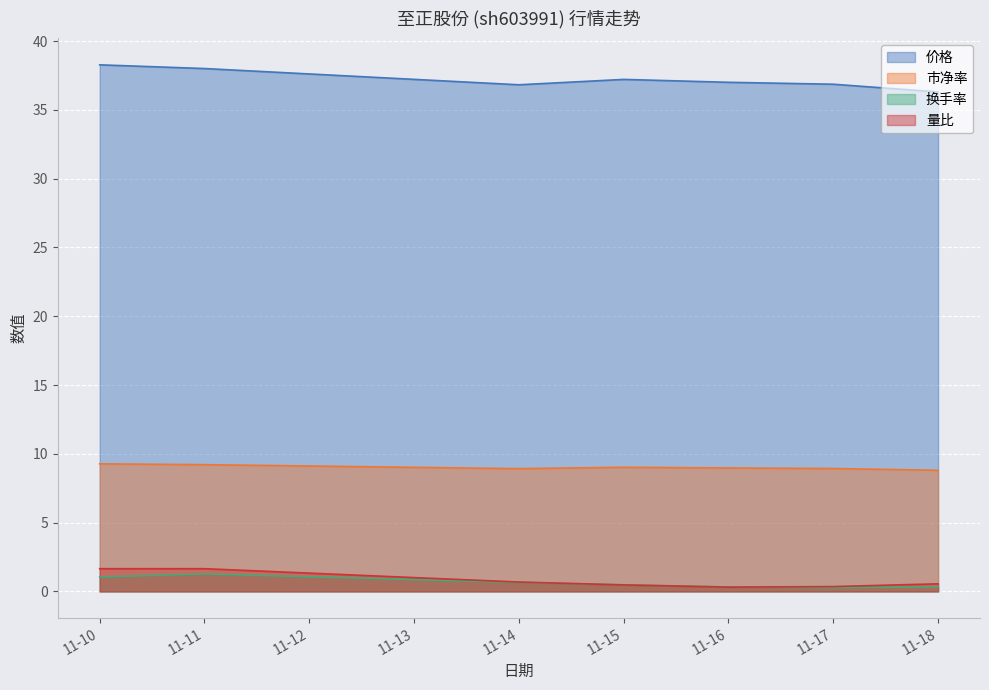

How many interior local peaks does the 换手率 series have?

1